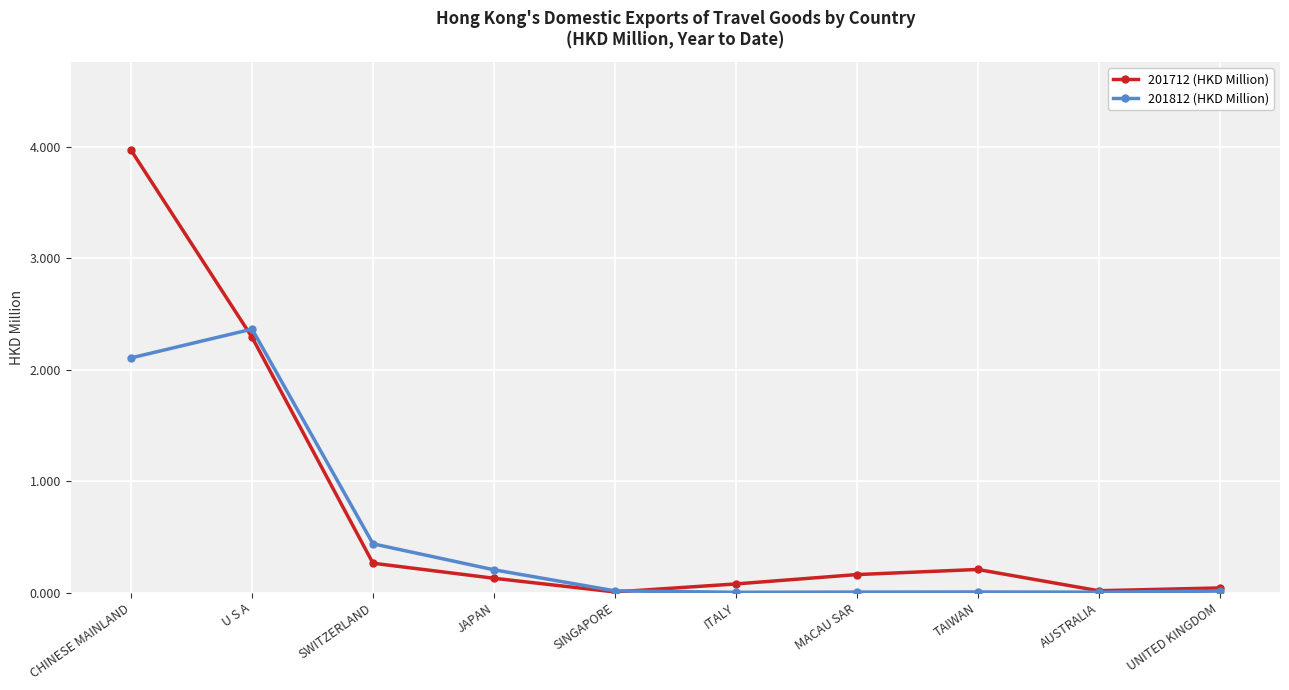

Between CHINESE MAINLAND and SWITZERLAND, which series saw the biggest shift?

201712 (HKD Million)